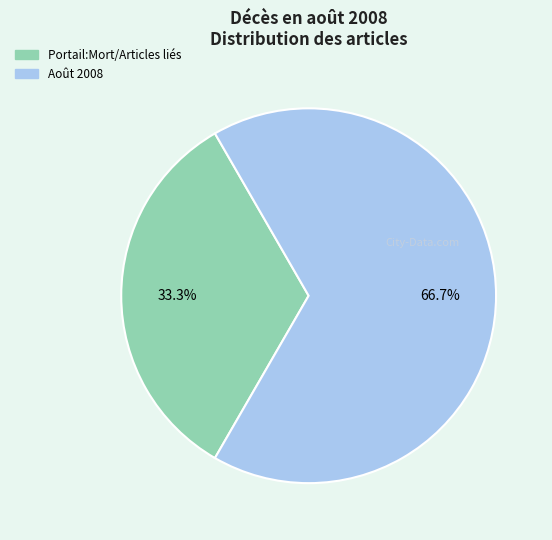

What is the majority slice?

Août 2008